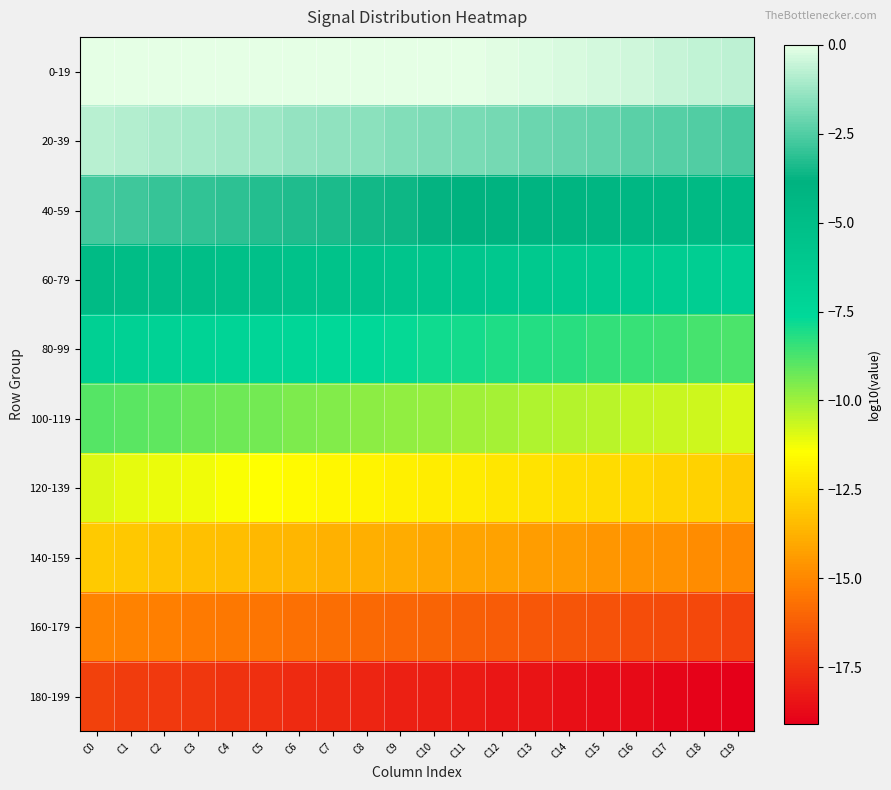

Reading left to right, list all the values displayed in this chart.

0-19: C0=0.0	C1=0.0	C2=0.0	C3=0.0	C4=0.0	C5=0.0	C6=0.0	C7=0.0	C8=0.0	C9=0.0	C10=0.0	C11=-0.0	C12=-0.1	C13=-0.2	C14=-0.3	C15=-0.4	C16=-0.4	C17=-0.5	C18=-0.6	C19=-0.7
20-39: C0=-0.8	C1=-0.9	C2=-1.0	C3=-1.1	C4=-1.2	C5=-1.3	C6=-1.4	C7=-1.5	C8=-1.6	C9=-1.6	C10=-1.7	C11=-1.8	C12=-1.9	C13=-2.0	C14=-2.1	C15=-2.2	C16=-2.3	C17=-2.4	C18=-2.5	C19=-2.6
40-59: C0=-2.7	C1=-2.8	C2=-2.9	C3=-3.0	C4=-3.1	C5=-3.2	C6=-3.3	C7=-3.4	C8=-3.5	C9=-3.6	C10=-3.7	C11=-3.8	C12=-3.9	C13=-4.0	C14=-4.1	C15=-4.2	C16=-4.3	C17=-4.4	C18=-4.5	C19=-4.7
60-79: C0=-4.8	C1=-4.9	C2=-5.0	C3=-5.1	C4=-5.2	C5=-5.3	C6=-5.4	C7=-5.5	C8=-5.6	C9=-5.7	C10=-5.8	C11=-5.9	C12=-6.0	C13=-6.1	C14=-6.2	C15=-6.3	C16=-6.4	C17=-6.5	C18=-6.6	C19=-6.7
80-99: C0=-6.8	C1=-6.9	C2=-7.0	C3=-7.1	C4=-7.2	C5=-7.3	C6=-7.4	C7=-7.5	C8=-7.6	C9=-7.7	C10=-7.8	C11=-8.0	C12=-8.1	C13=-8.2	C14=-8.3	C15=-8.4	C16=-8.5	C17=-8.6	C18=-8.7	C19=-8.8
100-119: C0=-8.9	C1=-9.0	C2=-9.1	C3=-9.2	C4=-9.3	C5=-9.4	C6=-9.5	C7=-9.6	C8=-9.7	C9=-9.8	C10=-9.9	C11=-10.0	C12=-10.1	C13=-10.2	C14=-10.3	C15=-10.4	C16=-10.5	C17=-10.6	C18=-10.7	C19=-10.8
120-139: C0=-10.9	C1=-11.0	C2=-11.1	C3=-11.2	C4=-11.4	C5=-11.5	C6=-11.6	C7=-11.7	C8=-11.8	C9=-11.9	C10=-12.0	C11=-12.1	C12=-12.2	C13=-12.3	C14=-12.4	C15=-12.5	C16=-12.6	C17=-12.7	C18=-12.8	C19=-12.9
140-159: C0=-13.0	C1=-13.1	C2=-13.2	C3=-13.3	C4=-13.4	C5=-13.5	C6=-13.6	C7=-13.7	C8=-13.8	C9=-13.9	C10=-14.0	C11=-14.1	C12=-14.2	C13=-14.3	C14=-14.4	C15=-14.5	C16=-14.7	C17=-14.8	C18=-14.9	C19=-15.0
160-179: C0=-15.1	C1=-15.2	C2=-15.3	C3=-15.4	C4=-15.5	C5=-15.6	C6=-15.7	C7=-15.8	C8=-15.9	C9=-16.0	C10=-16.1	C11=-16.2	C12=-16.3	C13=-16.4	C14=-16.5	C15=-16.6	C16=-16.7	C17=-16.8	C18=-16.9	C19=-17.0
180-199: C0=-17.1	C1=-17.2	C2=-17.3	C3=-17.4	C4=-17.5	C5=-17.6	C6=-17.7	C7=-17.8	C8=-18.0	C9=-18.1	C10=-18.2	C11=-18.3	C12=-18.4	C13=-18.5	C14=-18.6	C15=-18.7	C16=-18.8	C17=-18.9	C18=-19.0	C19=-19.1